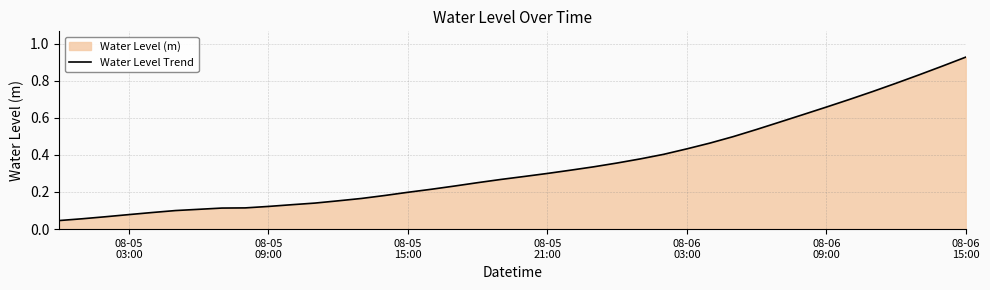

Reading left to right, list all the values displayed in this chart.

0.0	0.1	0.1	0.1	0.1	0.1	0.1	0.1	0.1	0.1	0.1	0.1	0.2	0.2	0.2	0.2	0.2	0.2	0.3	0.3	0.3	0.3	0.3	0.3	0.4	0.4	0.4	0.4	0.5	0.5	0.5	0.6	0.6	0.7	0.7	0.7	0.8	0.8	0.9	0.9